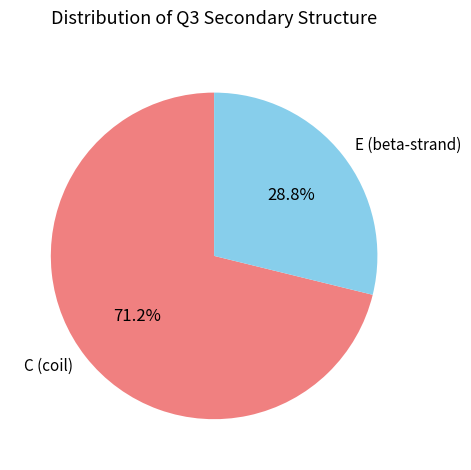

Is the sum of E and C greater than half?

Yes